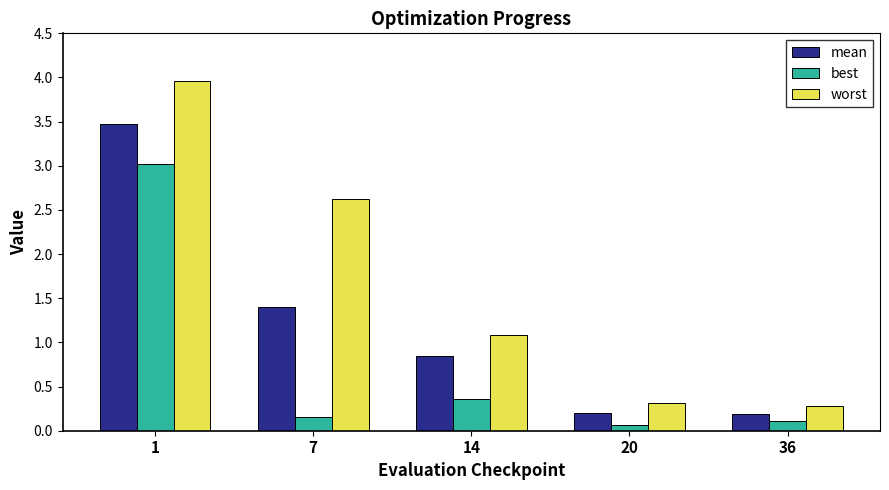

How many distinct data groups are displayed?

3